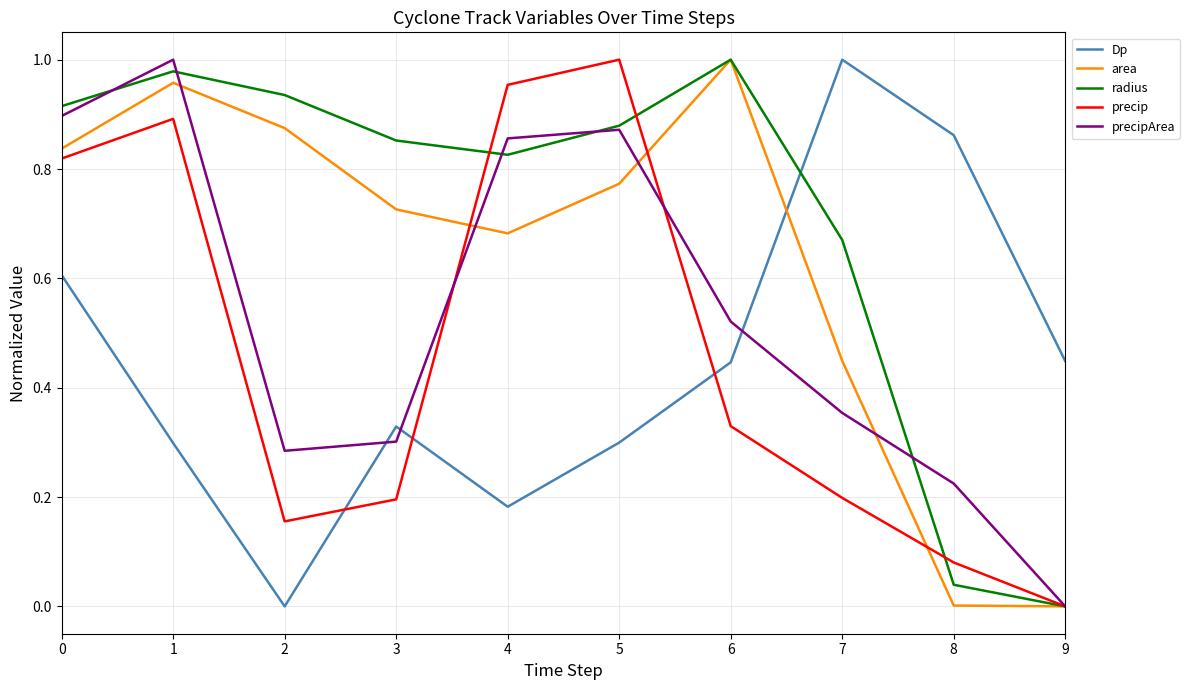

True or false: precipArea has a value of 0.9 at 4.

True